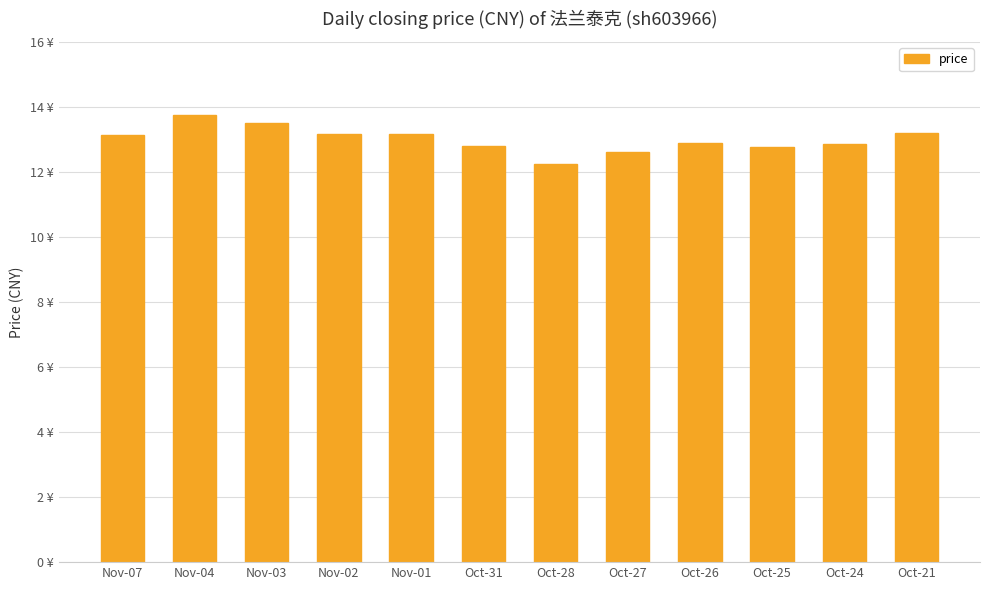

What position from the left is Oct-31?

6